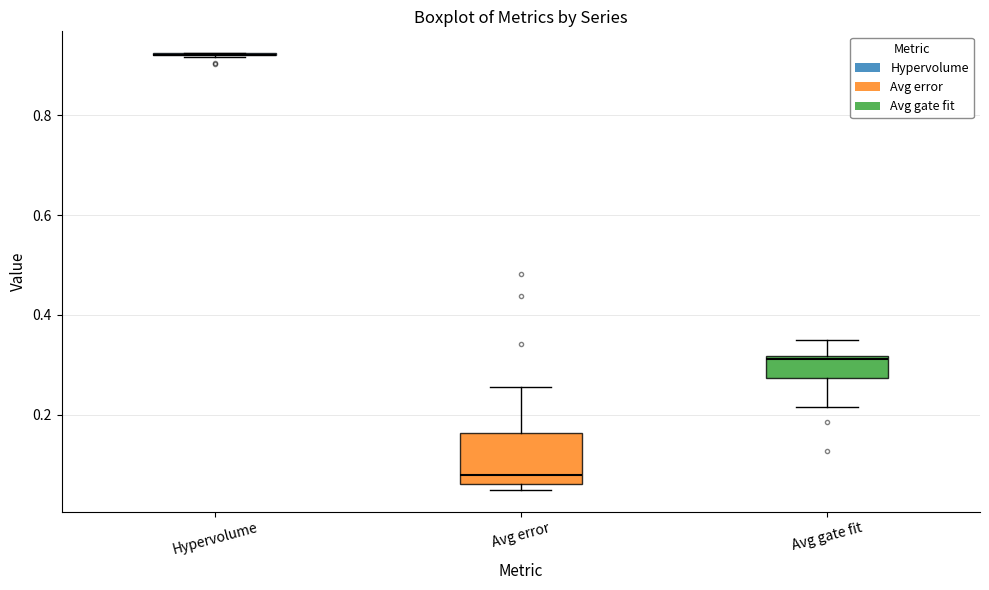

Where does the upper whisker of the box for Avg gate fit end on the y-axis? The values are not printed on the chart, so give them approximately, as read against the axis.

0.36